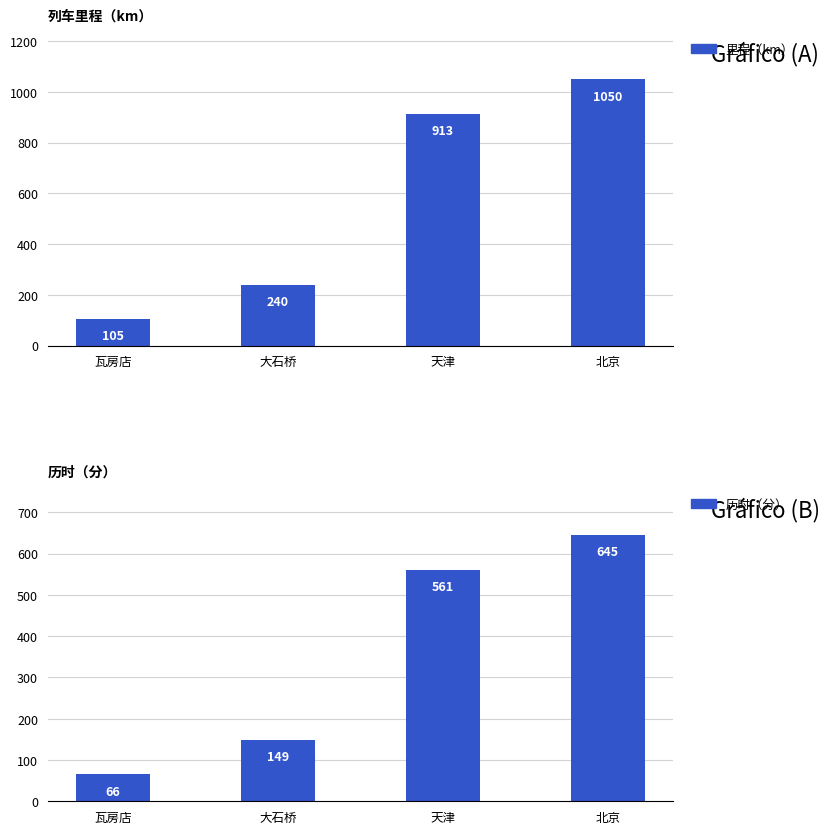

Reading left to right, list all the values displayed in this chart.

里程（km）: 105	240	913	1050
历时（分）: 66	149	561	645